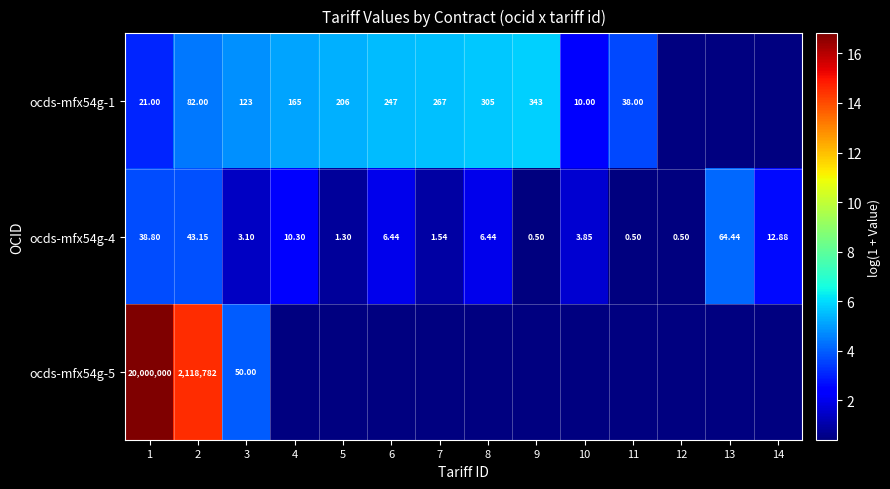

Is the value of ocds-mfx54g-1 at 9 greater than the value of ocds-mfx54g-4 at 14?

Yes